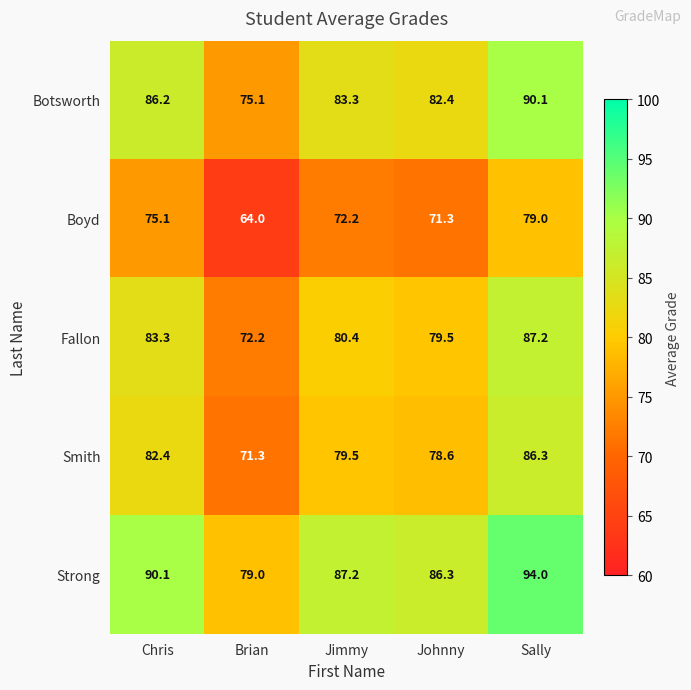

Rank the series at Johnny from highest to lowest value.

Strong, Botsworth, Fallon, Smith, Boyd